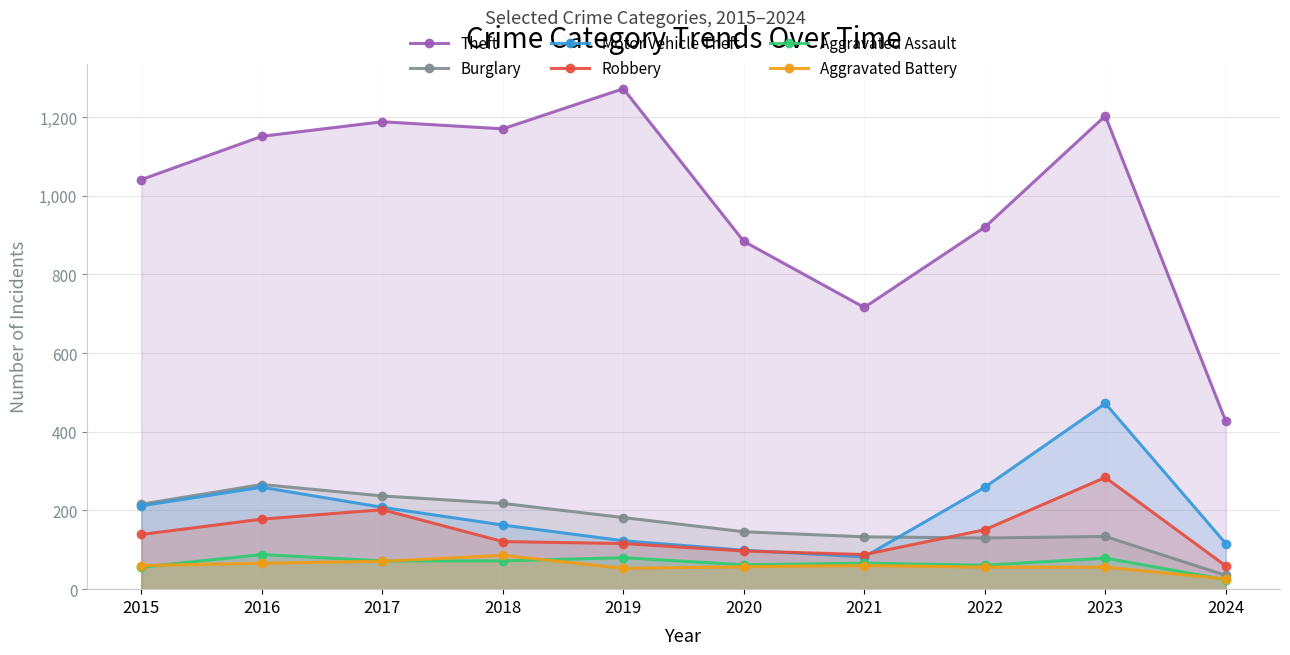

Rank the series at 2017 from lowest to highest value.

Aggravated Battery, Aggravated Assault, Robbery, Motor Vehicle Theft, Burglary, Theft